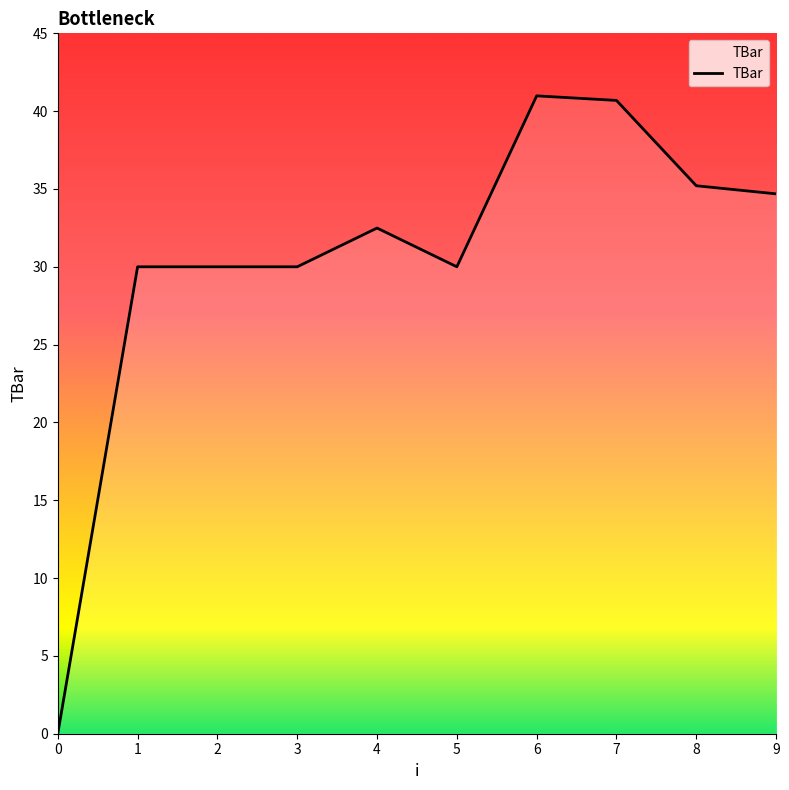

How many values exceed 32?

5